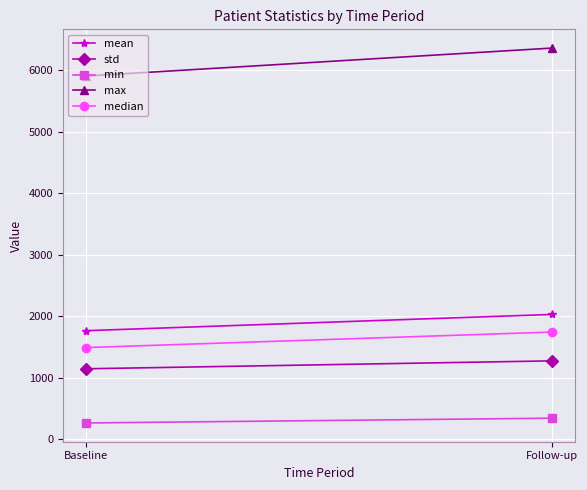

What is the total value across all series at Baseline?

10560.3